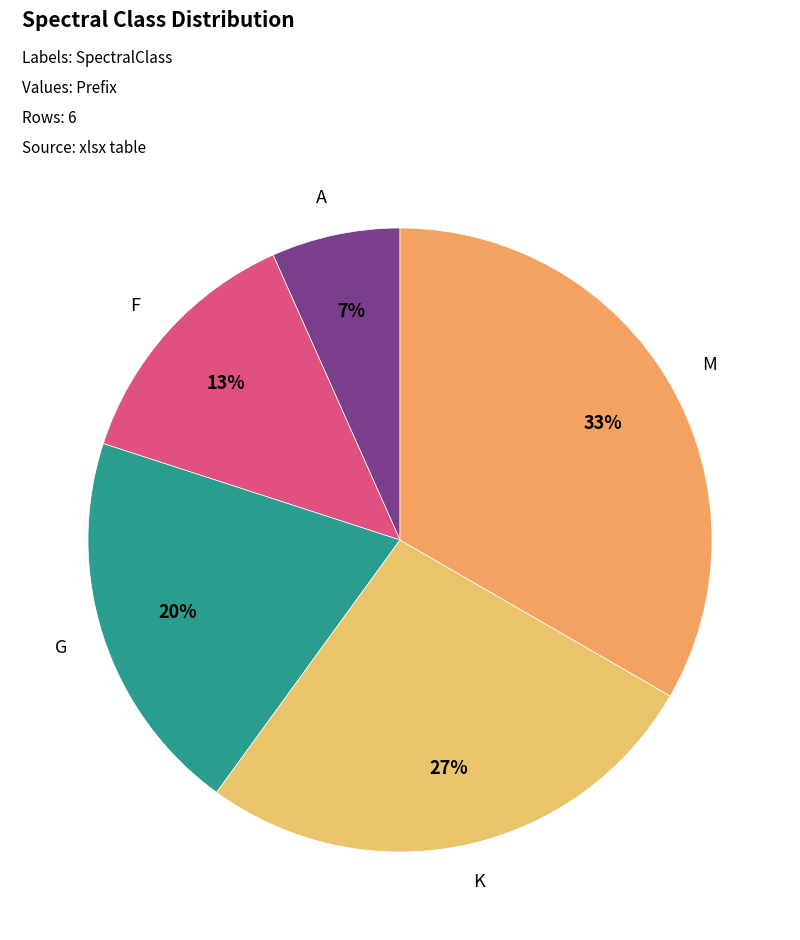

Combined, do M and F account for over 50%?

No